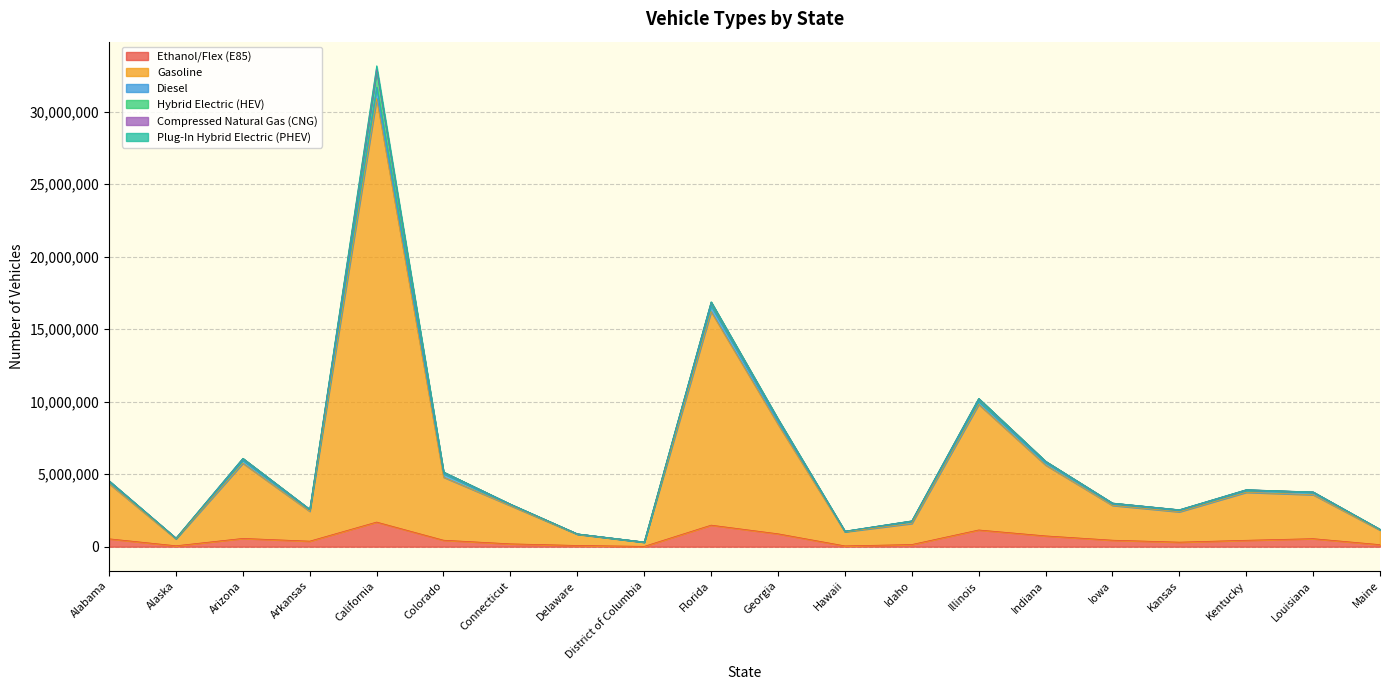

Between California and Hawaii, which series saw the biggest shift?

Gasoline